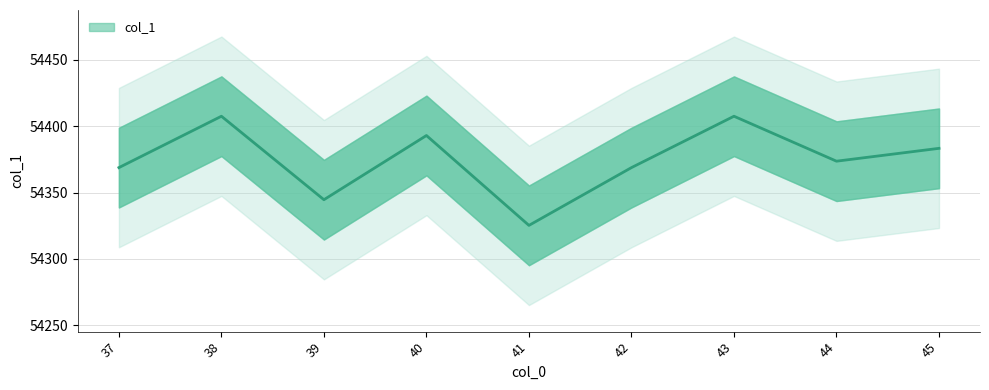

Between 39 and 45, which is larger?

45